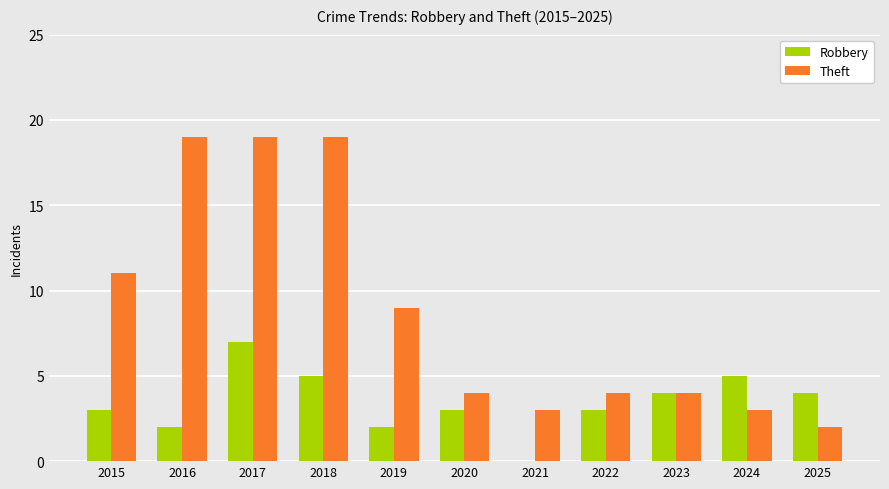

What is the sum of the Robbery values at 2022 and 2017?

10